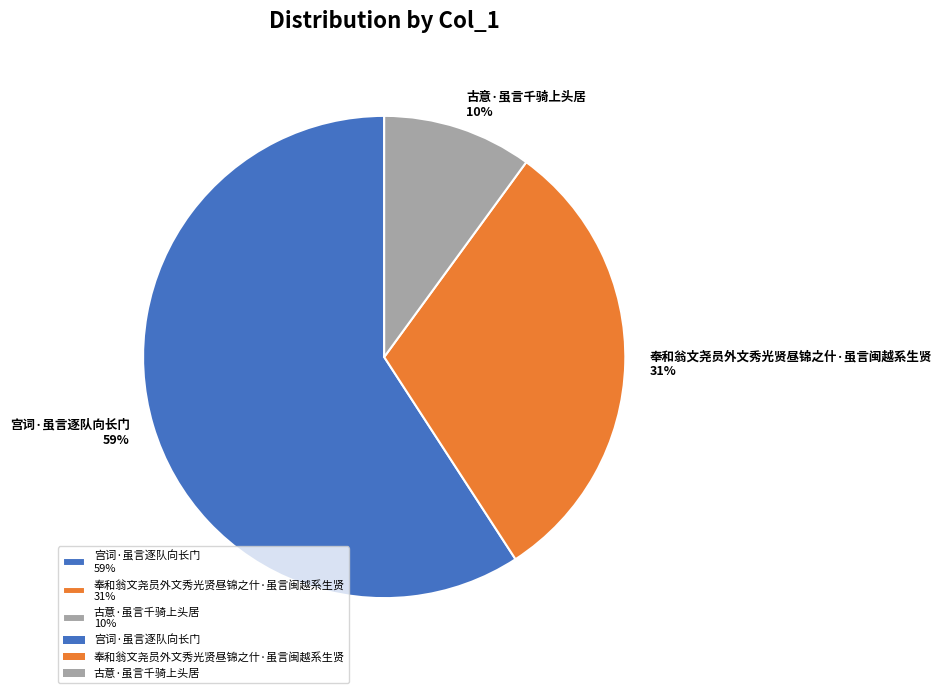

Does any single category account for the majority?

Yes